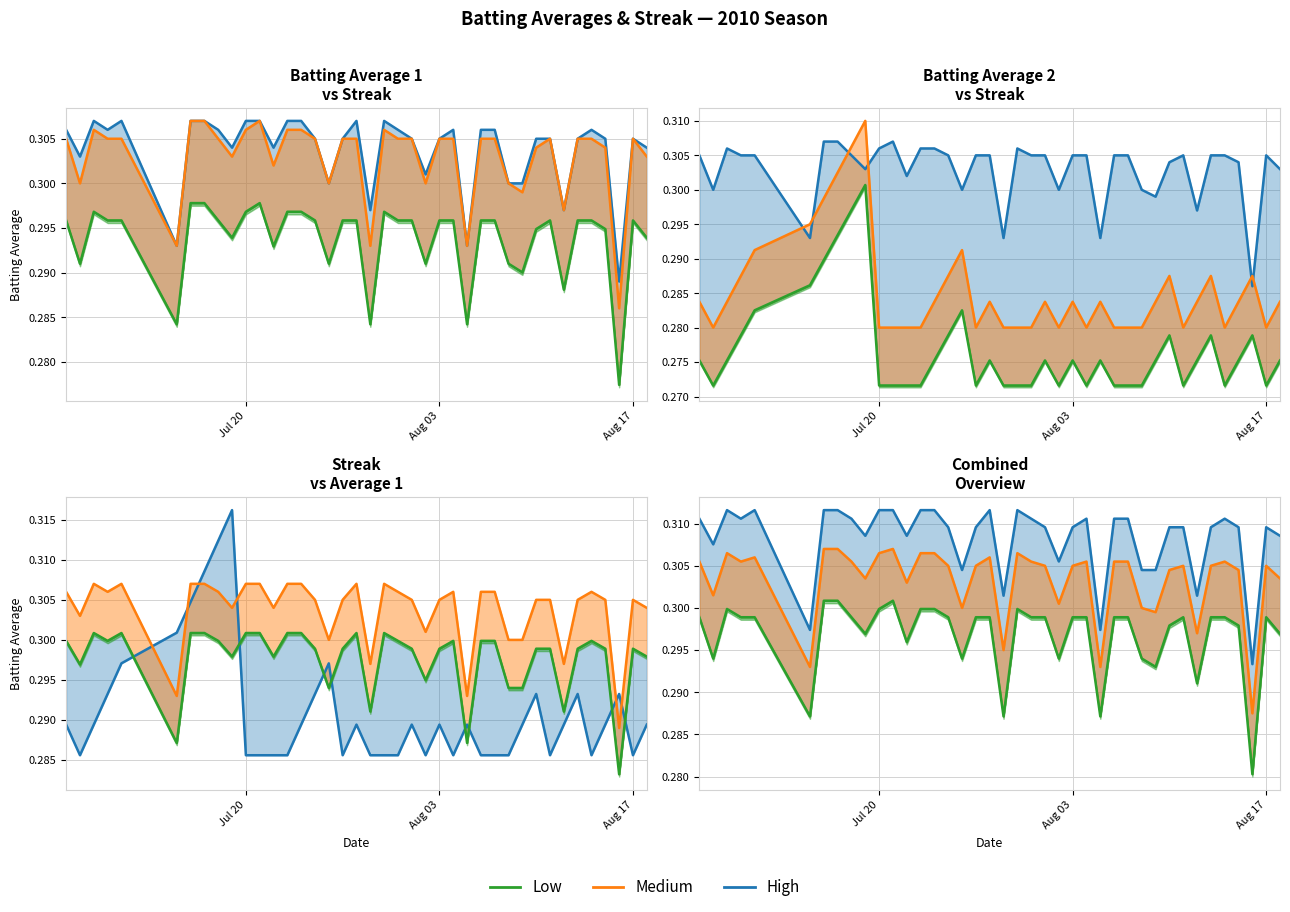

Where is the first local minimum for Streak?

Aug 03